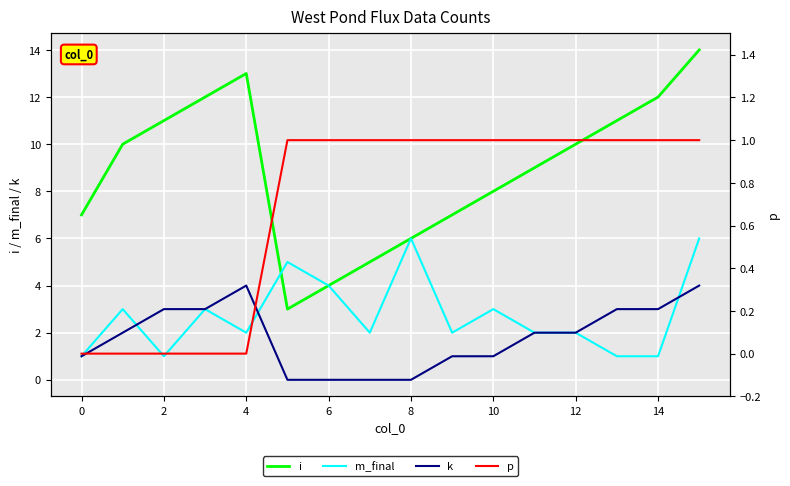

What is the sum of the i values at 16 and 8?

10